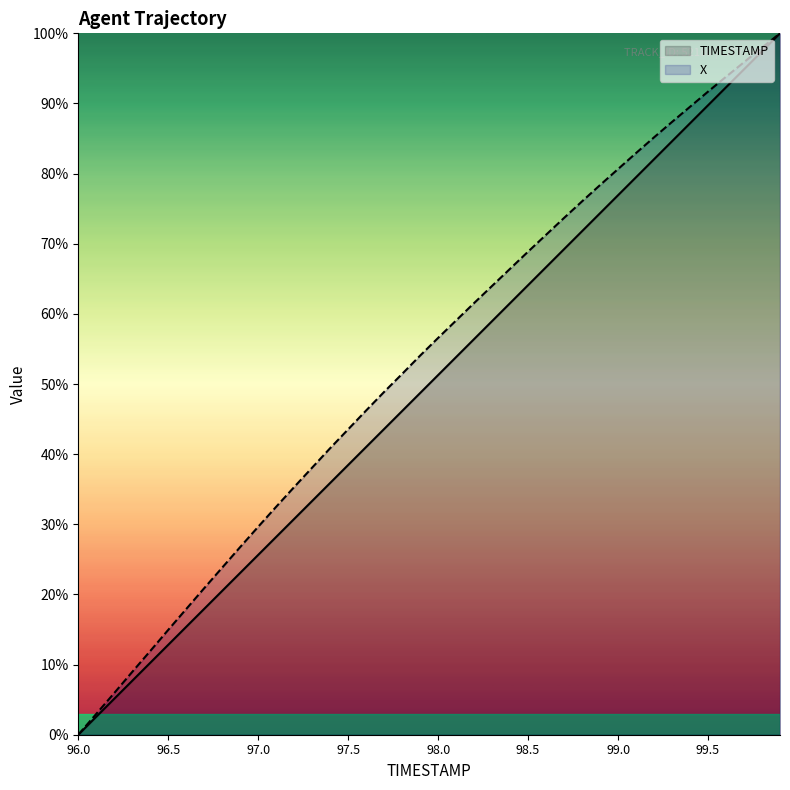

At which category does the chart reach its minimum across all series?

96.0